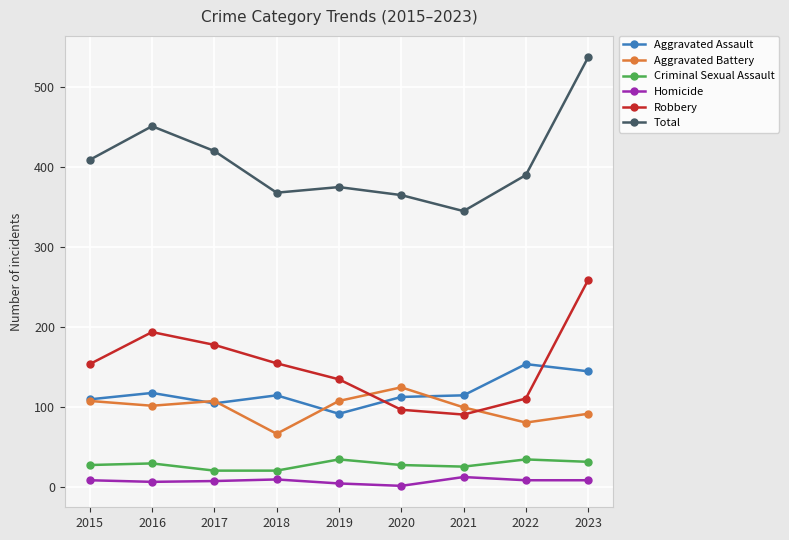

Where does the Aggravated Assault series first go above 115?

2016